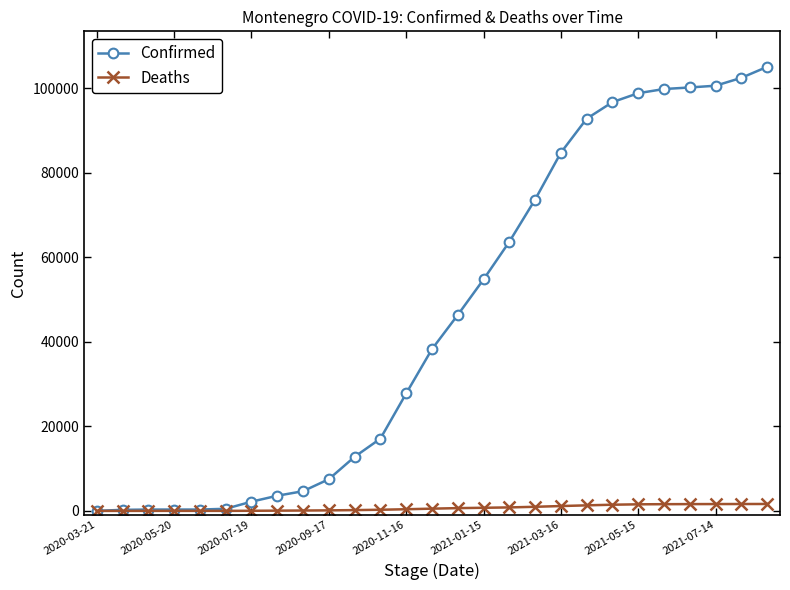

Which series has the largest total across all categories?

Confirmed